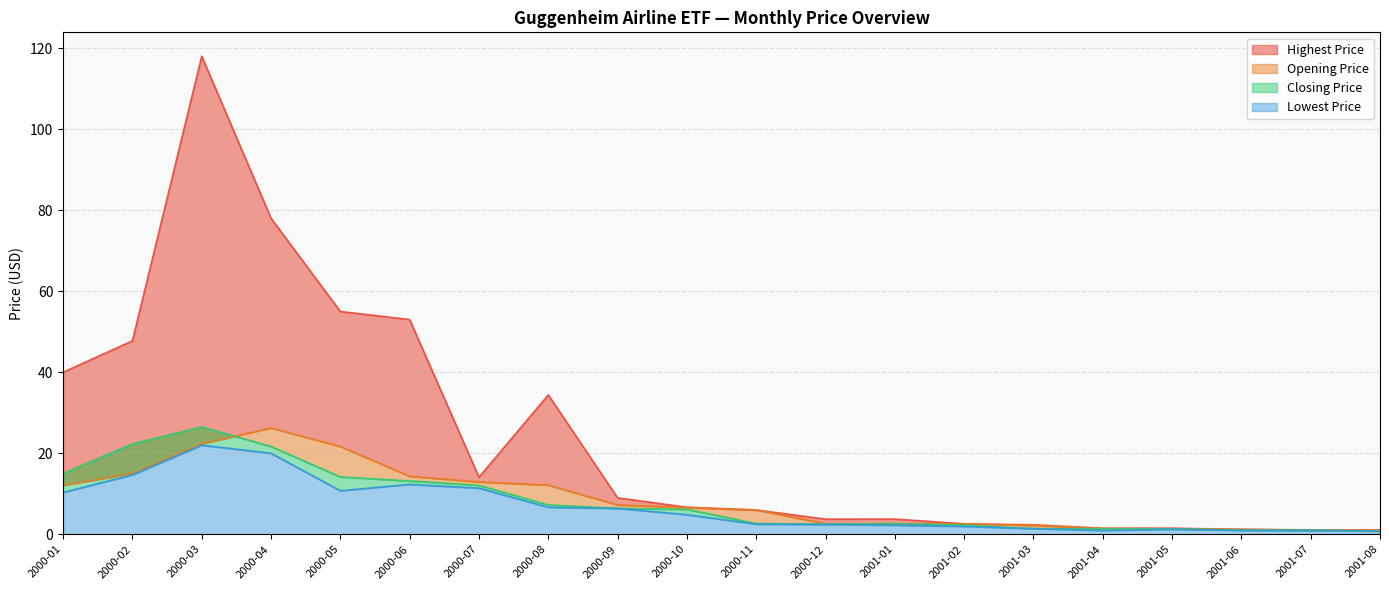

What is the difference between the highest and lowest values at 2001-08?

0.2